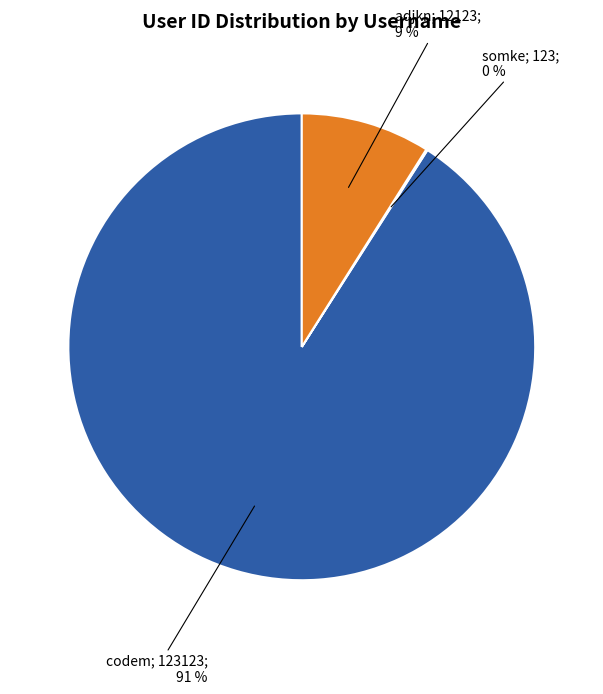

Is there a majority slice in this chart?

Yes